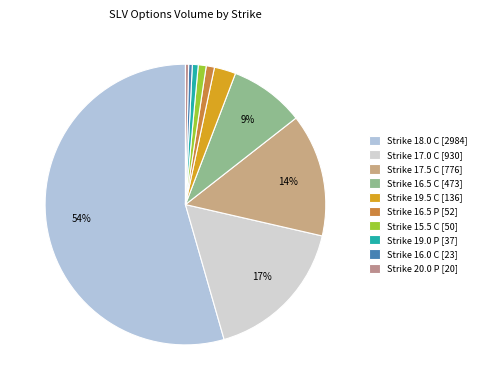

Which slice is the largest?

Strike 18.0 C [2984]